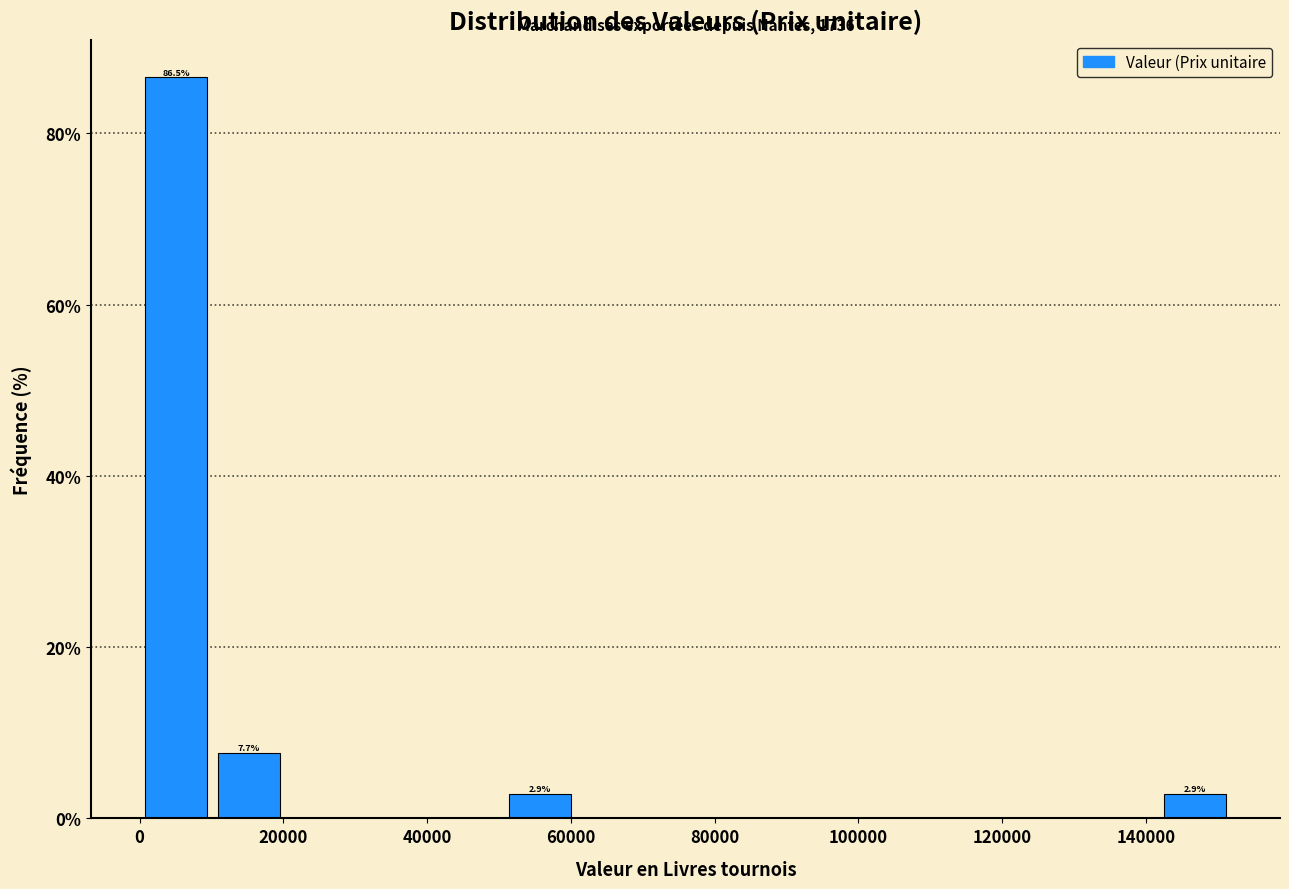

Over which range of the x-axis is the bar tallest?

0 to 10000